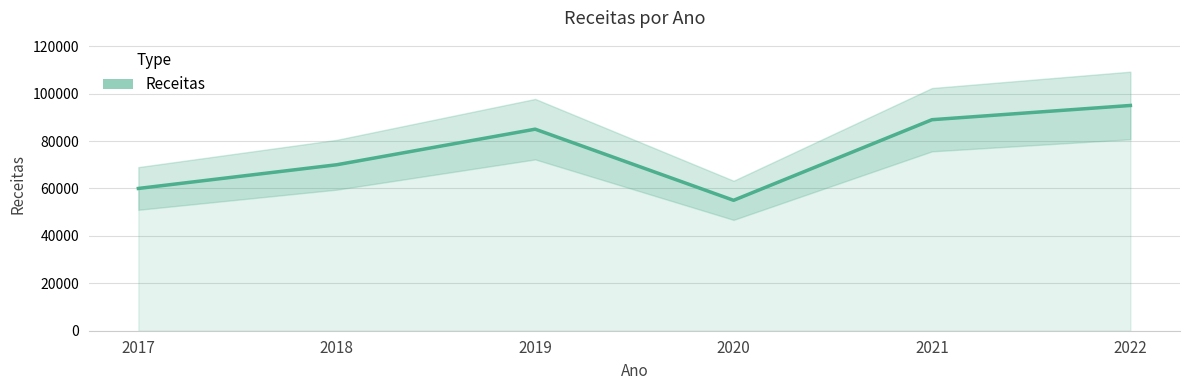

Which has a higher value, 2019 or 2021?

2021